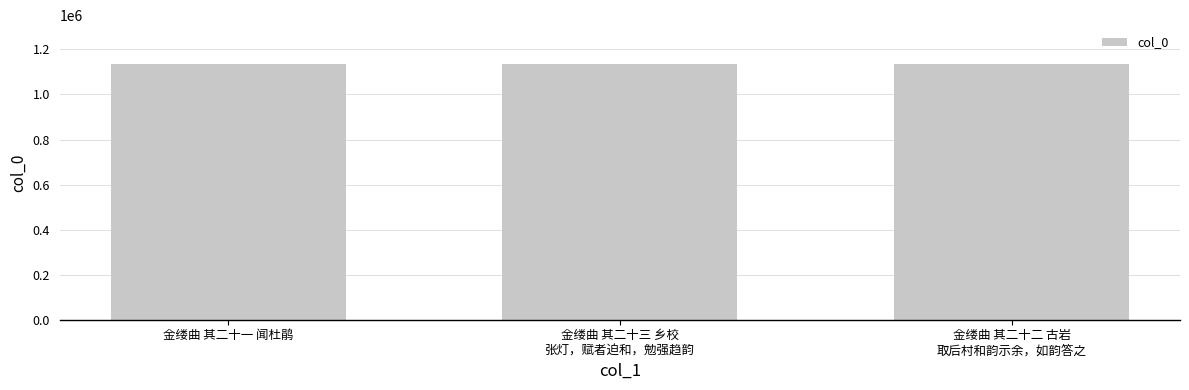

Is it true that the value at 金缕曲 其二十一 闻杜鹃 is 1137080?

True